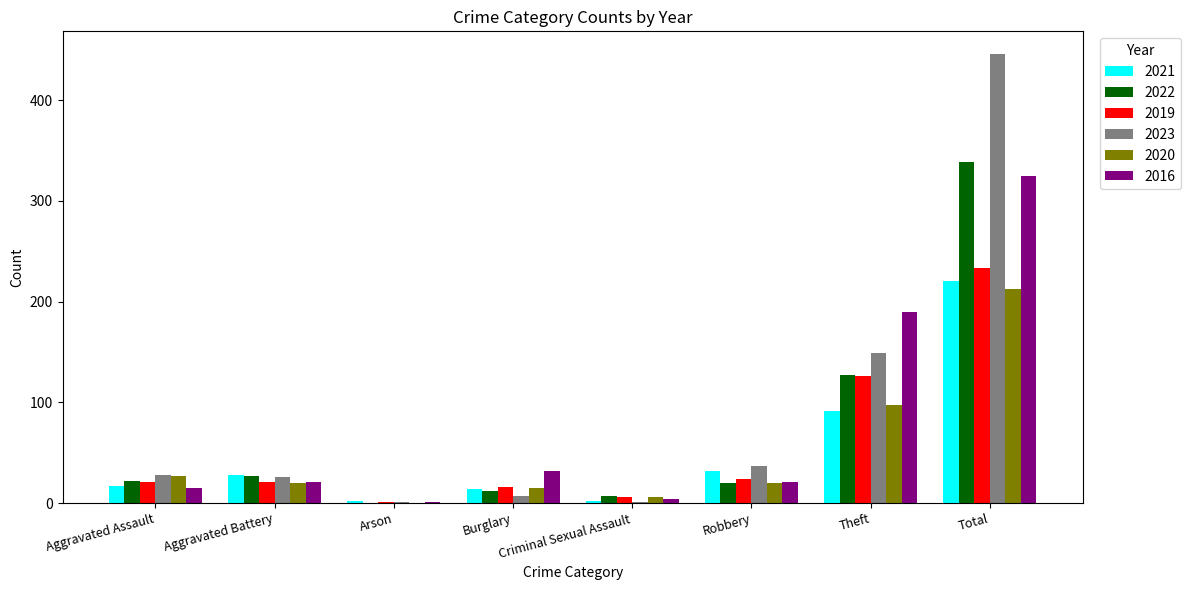

Is the value of 2016 at Arson greater than the value of 2019 at Criminal Sexual Assault?

No